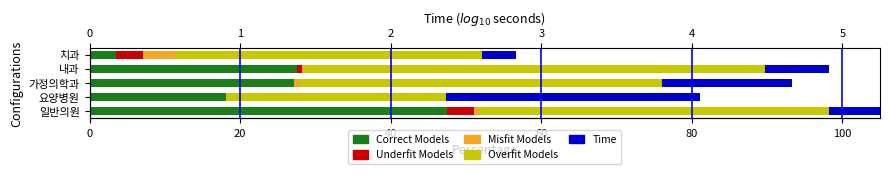

The Correct Models series shows 47.4 at 일반의원. True or false?

True